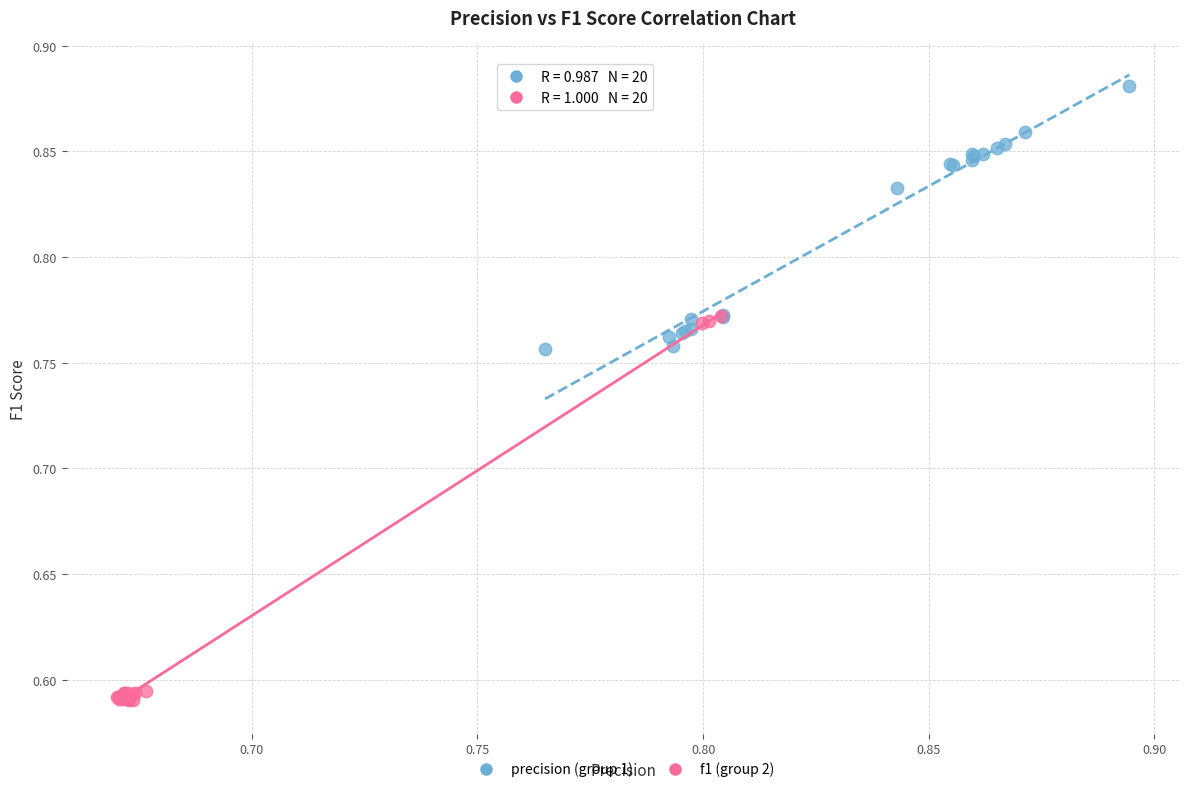

What are all the series names shown in the legend?

precision (group 1), f1 (group 2)